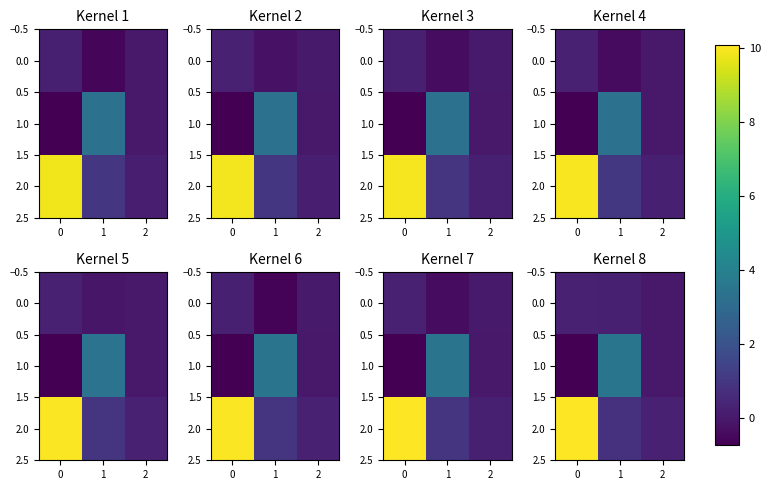

The value of 1.0 at 0 is -1.2. True or false?

False